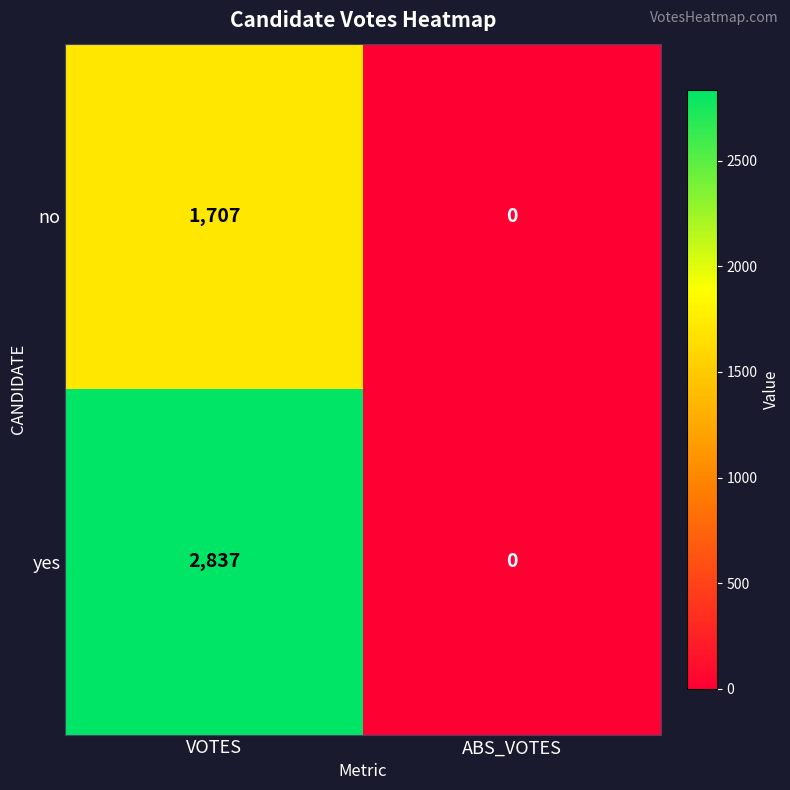

What is the difference between the maximum and minimum values in the yes series?

2837